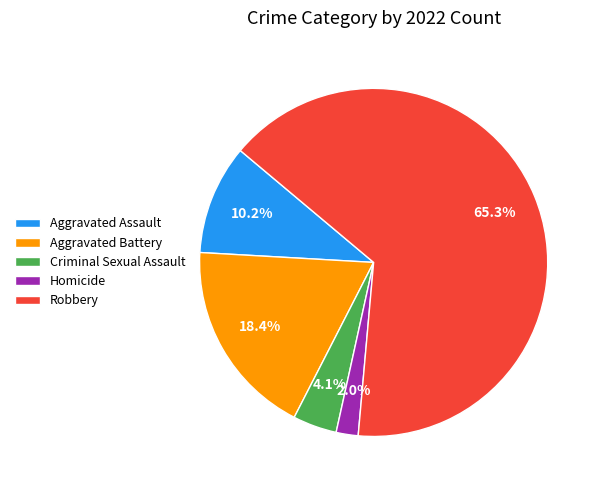

To the nearest percent, what is the difference between the Criminal Sexual Assault and Robbery slice percentages?

61%